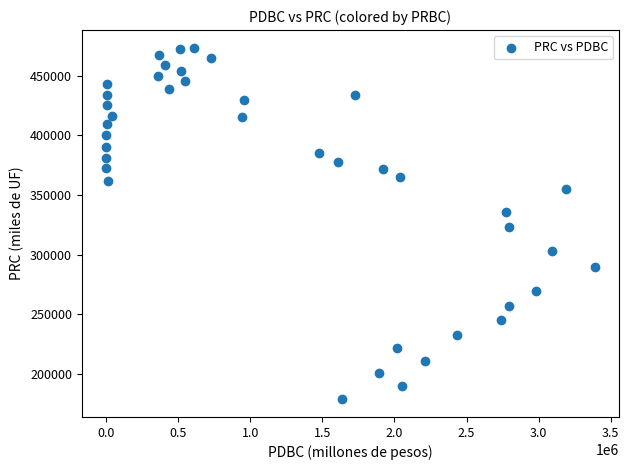

What Y value in the scatter plot is closest to 326018?

322745